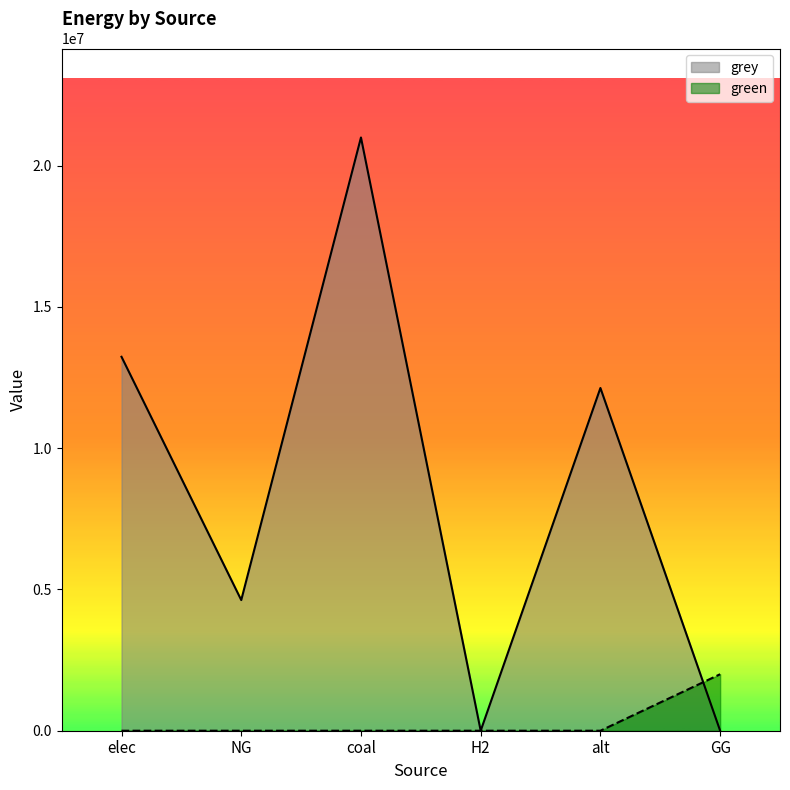

Where does the grey series first go above 12132210?

elec